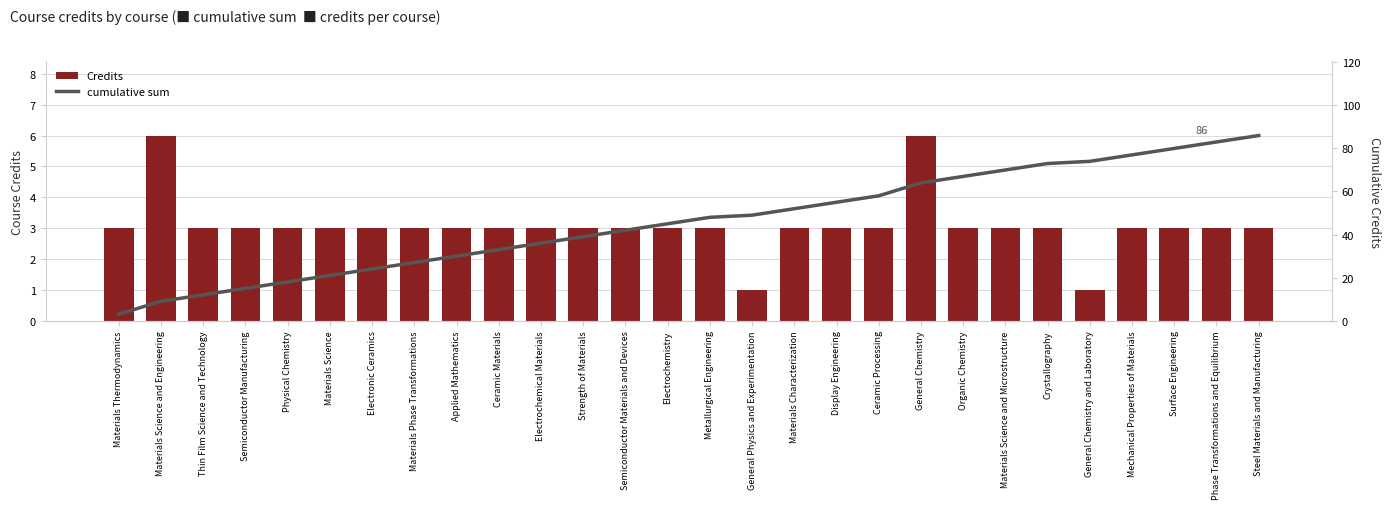

The value of cumulative sum at Surface Engineering is 80. True or false?

True